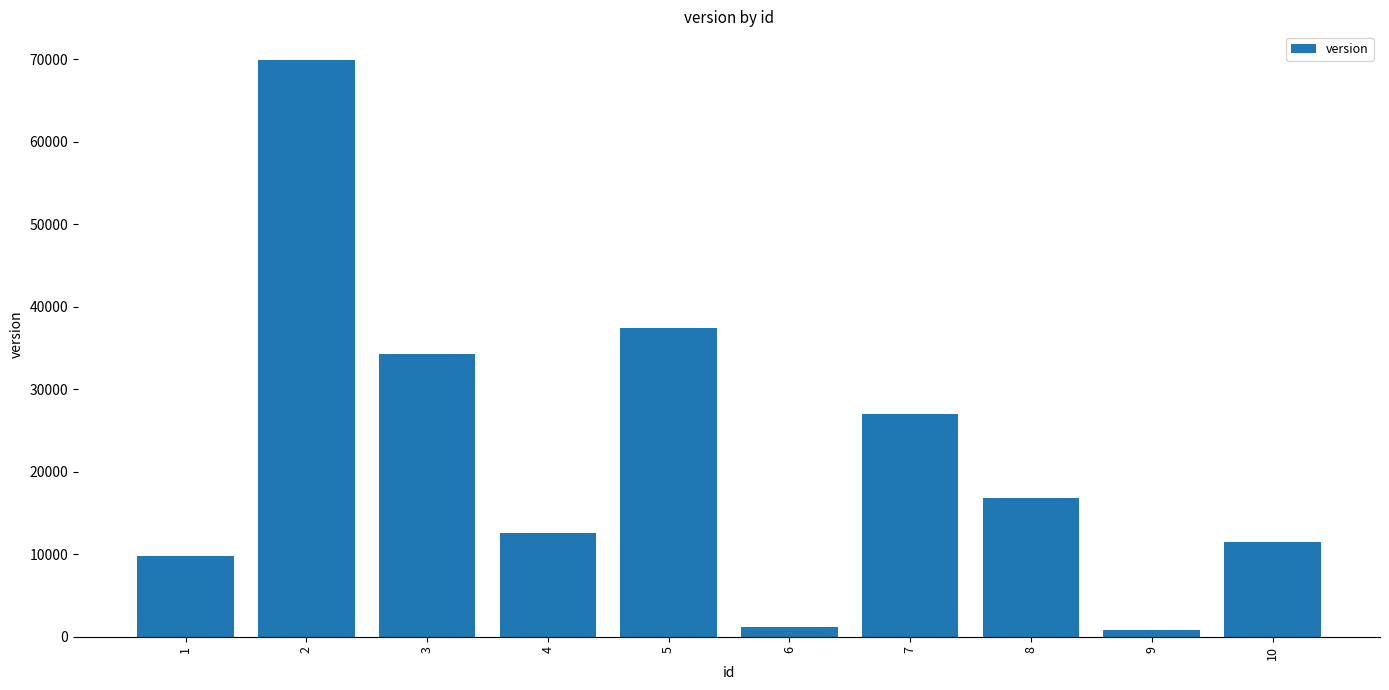

What is the maximum value shown in the chart?

69919